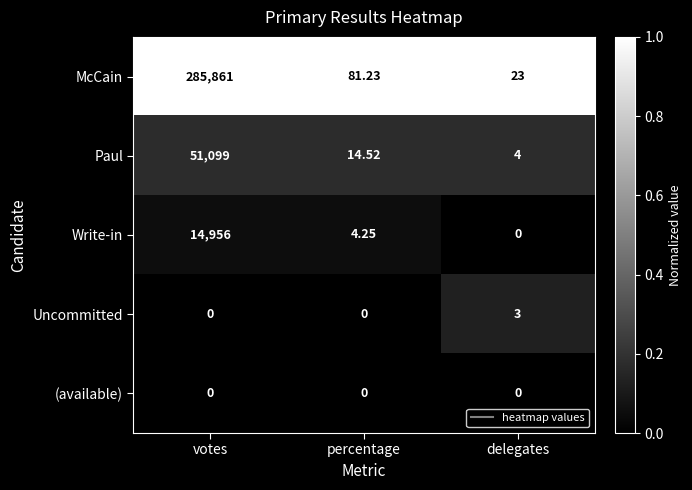

Rank the series by their maximum value, from lowest to highest.

(available), Uncommitted, Write-in, Paul, McCain